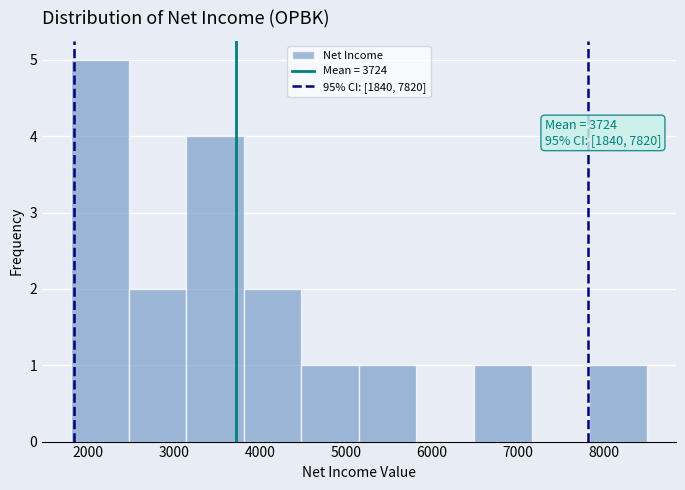

Over which range of the x-axis is the bar tallest?

1800 to 2470